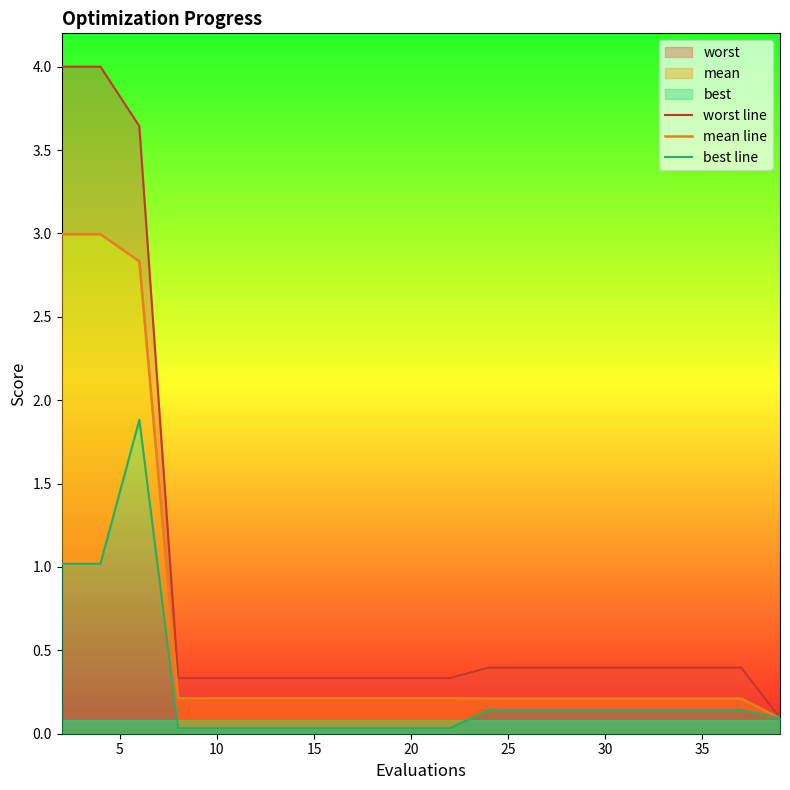

True or false: best line and worst line cross at least once.

False